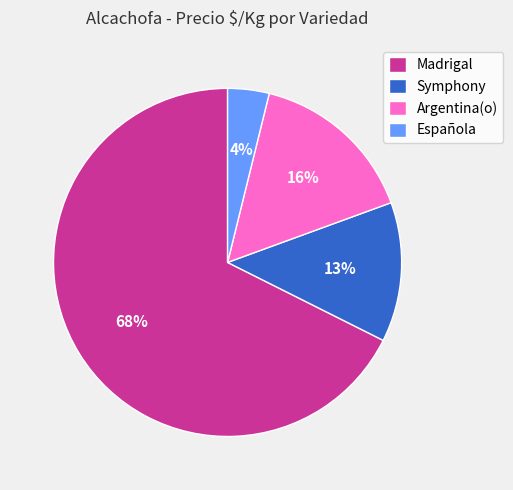

What is the ratio of the value at Argentina(o) to the value at Symphony?

1.2